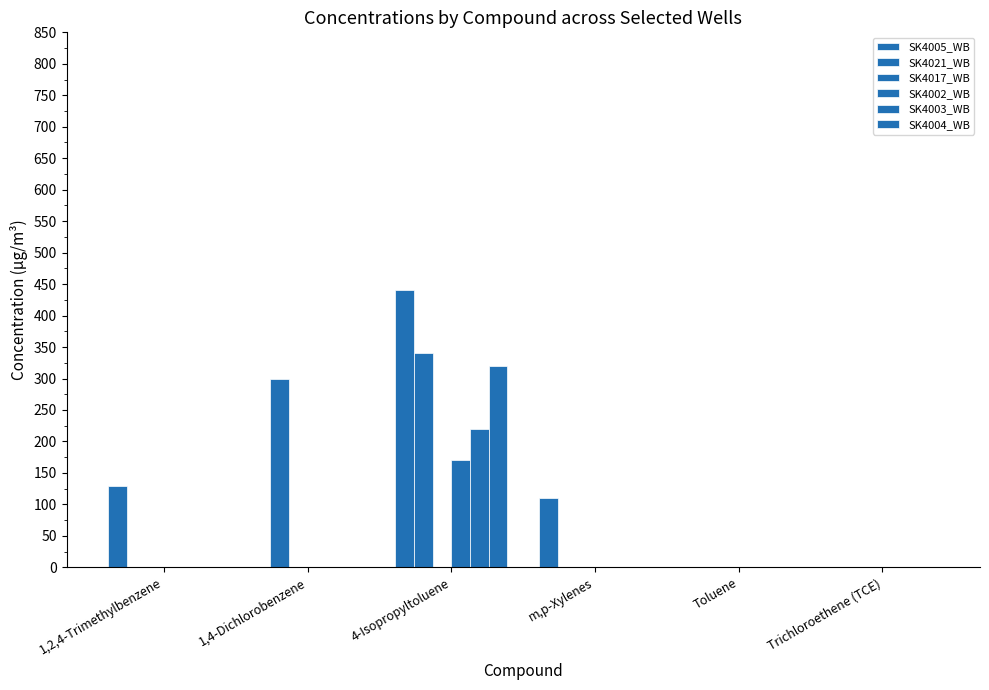

Reading left to right, transcribe all the data shown in this chart.

SK4005_WB: 1,2,4-Trimethylbenzene=130	1,4-Dichlorobenzene=0	4-Isopropyltoluene=440	m,p-Xylenes=110	Toluene=0	Trichloroethene (TCE)=0
SK4021_WB: 1,2,4-Trimethylbenzene=0	1,4-Dichlorobenzene=300	4-Isopropyltoluene=340	m,p-Xylenes=0	Toluene=0	Trichloroethene (TCE)=0
SK4017_WB: 1,2,4-Trimethylbenzene=0	1,4-Dichlorobenzene=0	4-Isopropyltoluene=0	m,p-Xylenes=0	Toluene=0	Trichloroethene (TCE)=0
SK4002_WB: 1,2,4-Trimethylbenzene=0	1,4-Dichlorobenzene=0	4-Isopropyltoluene=170	m,p-Xylenes=0	Toluene=0	Trichloroethene (TCE)=0
SK4003_WB: 1,2,4-Trimethylbenzene=0	1,4-Dichlorobenzene=0	4-Isopropyltoluene=220	m,p-Xylenes=0	Toluene=0	Trichloroethene (TCE)=0
SK4004_WB: 1,2,4-Trimethylbenzene=0	1,4-Dichlorobenzene=0	4-Isopropyltoluene=320	m,p-Xylenes=0	Toluene=0	Trichloroethene (TCE)=0